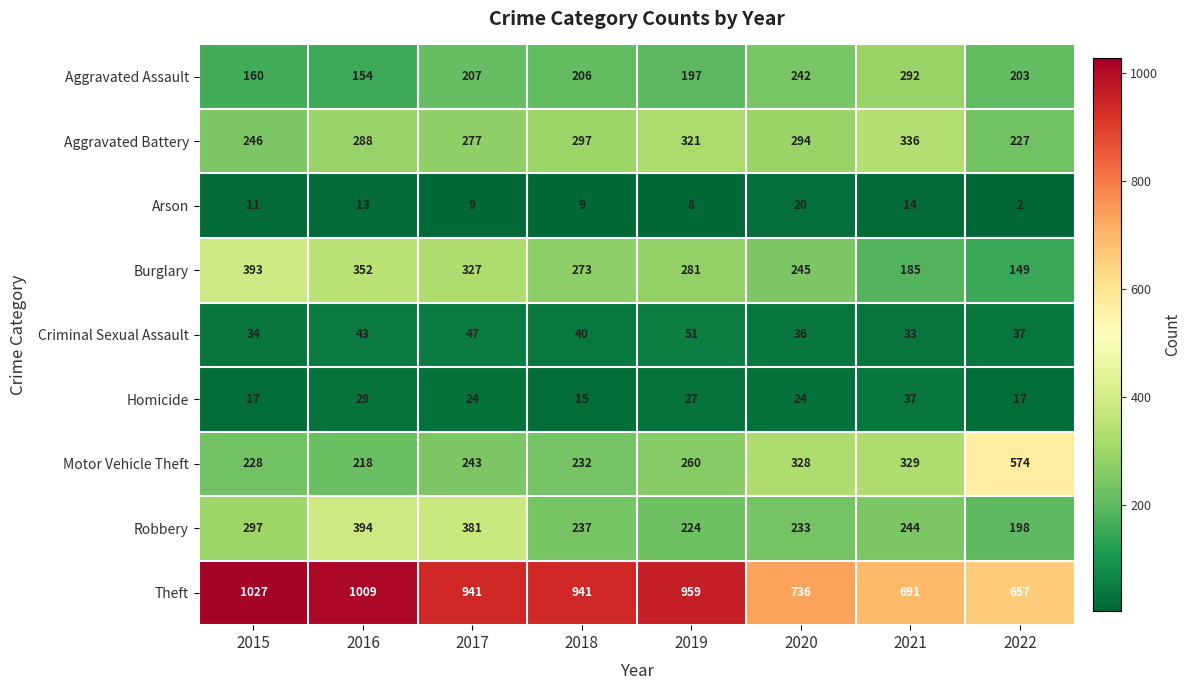

Is it true that Burglary equals 281 at 2019?

True